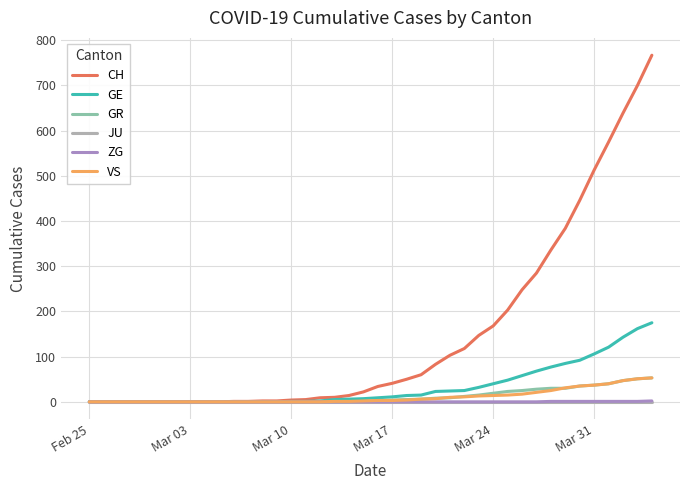

What is the maximum value for VS?

53